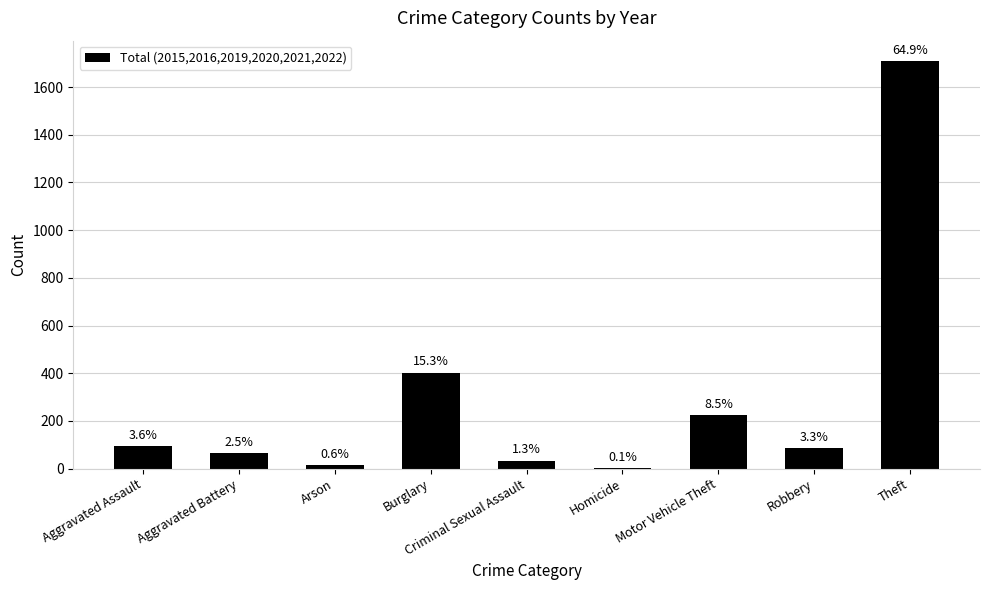

What is the value of the 4th bar from the left?

403